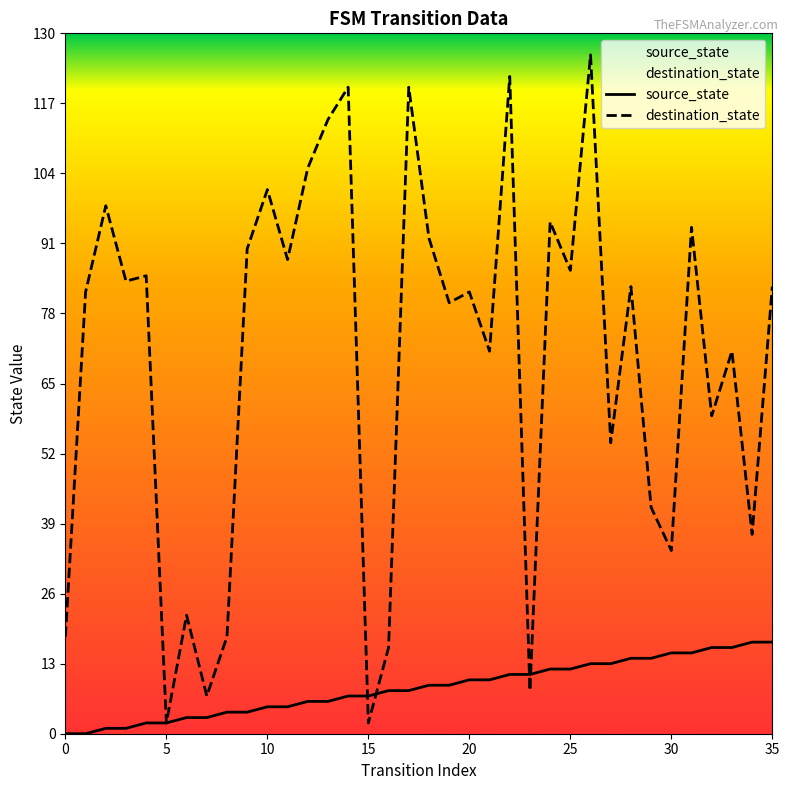

What is the maximum value for destination_state?

126